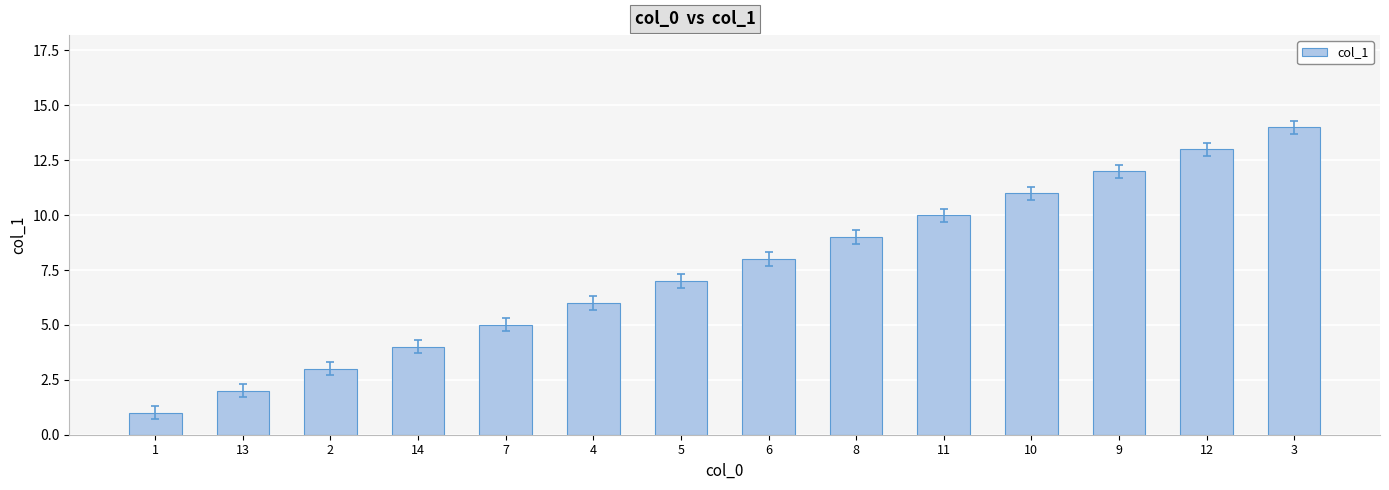

Does the chart contain stacked bars?

No